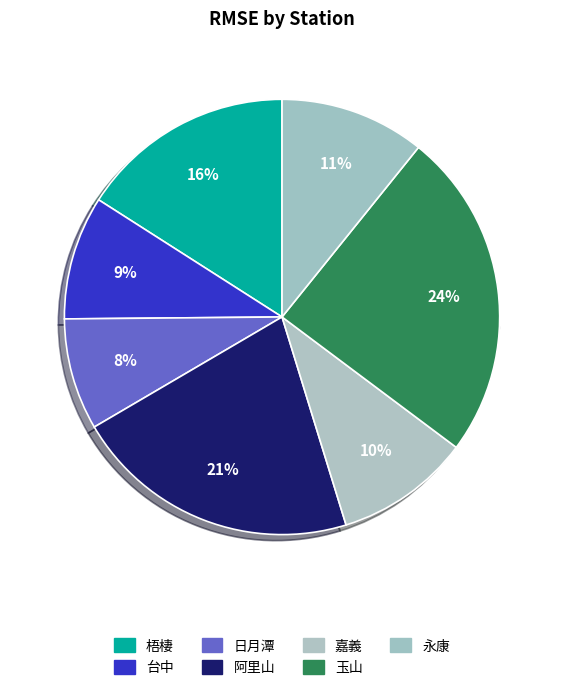

To the nearest percent, what percentage of the pie is 台中?

9%